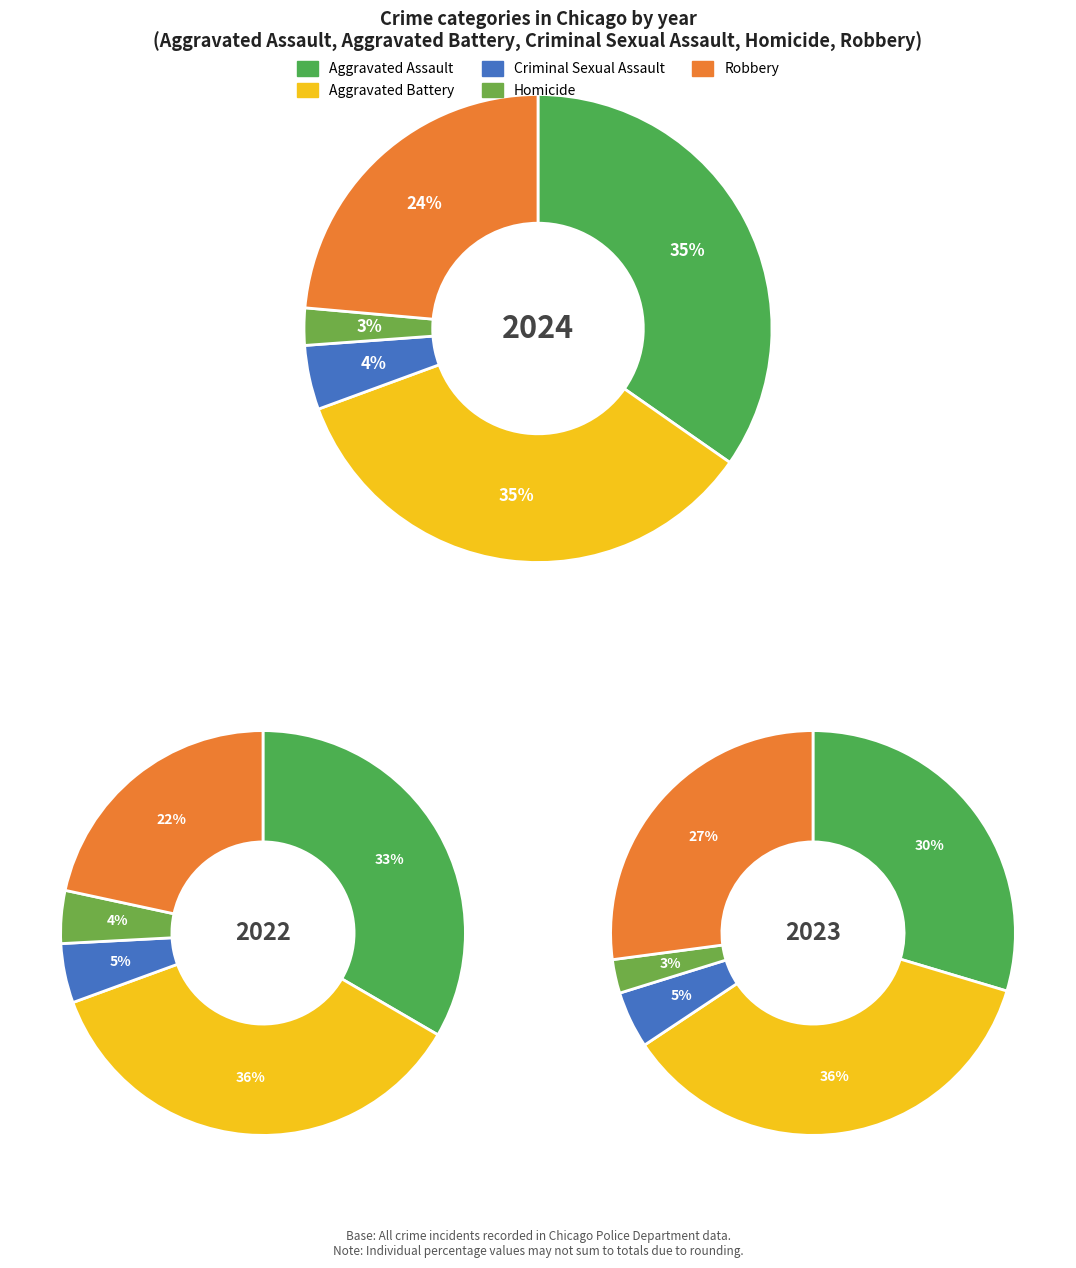

To the nearest percent, what is the difference between the Aggravated Assault and Homicide slice percentages?

27%